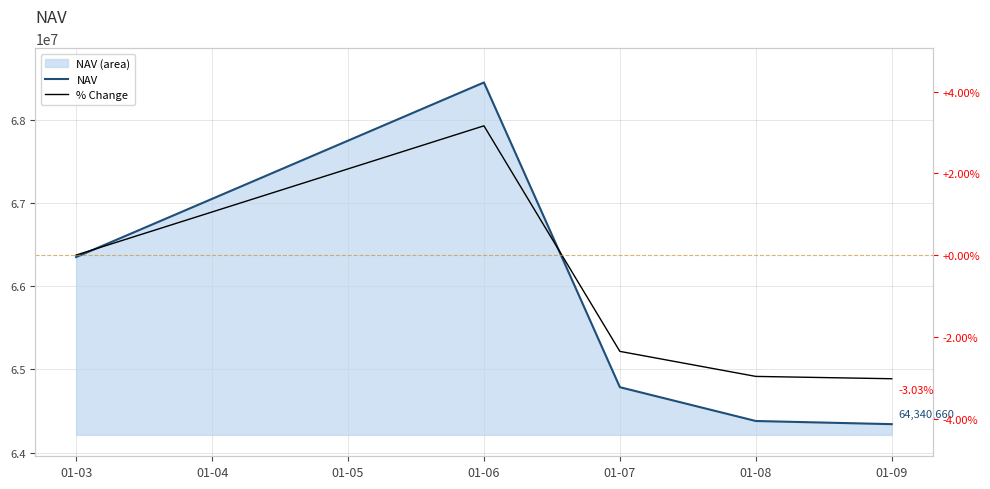

Which has a higher value, 01-09 or 01-06?

01-06